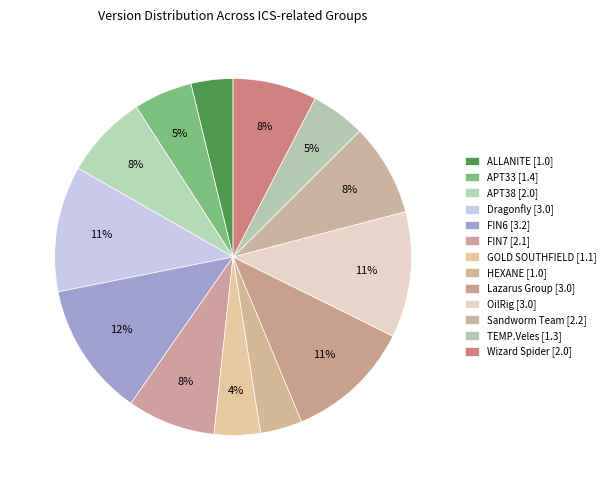

To the nearest percent, what percentage of the pie is Dragonfly [3.0]?

11%